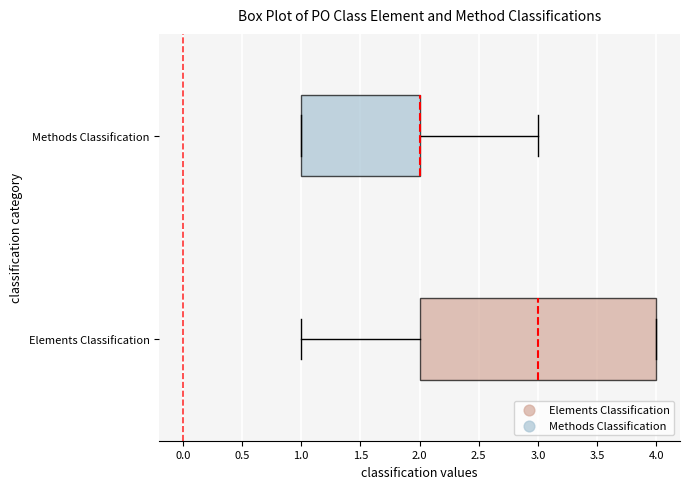

Reading bottom to top, transcribe this box plot: for each box, give where its median line is, the range the box spans, and where its two whiskers end, as read against the x-axis. The values are not printed on the chart, so give them approximately, as read against the axis.

Elements Classification: median 3, box 2 to 4, whiskers 1 to 4
Methods Classification: median 2 (drawn on the box's right edge), box 1 to 2, whiskers 1 to 3